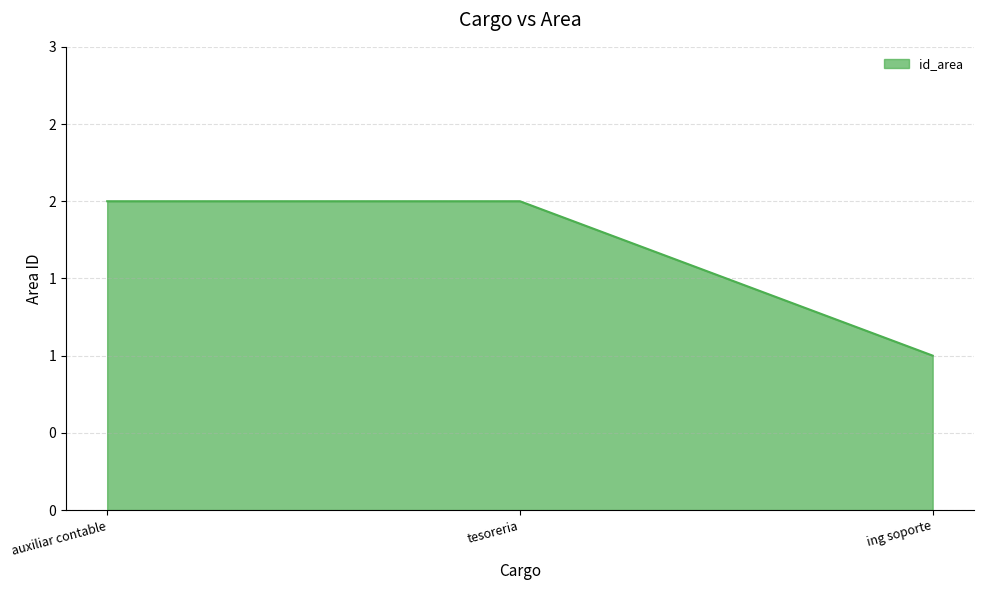

Count the values in the range 1 to 2.

3